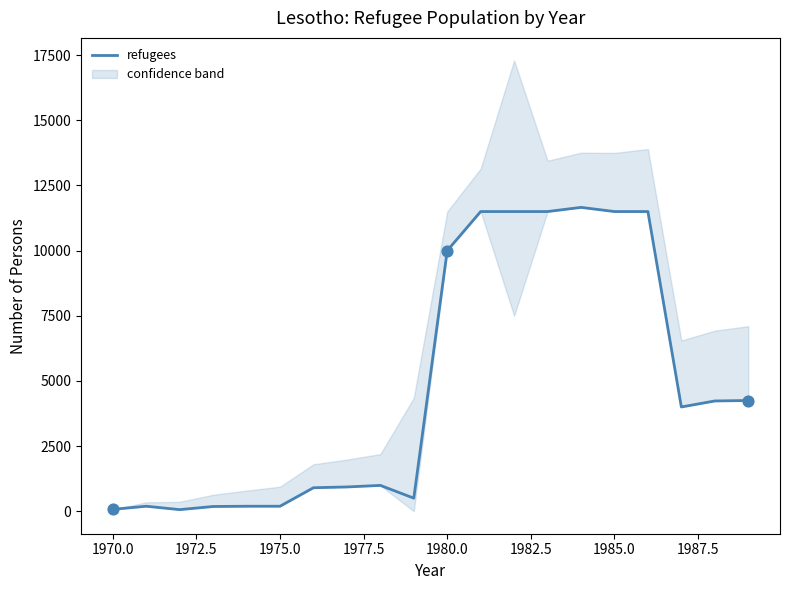

Is it true that refugees equals 11500 at 1985.0?

True